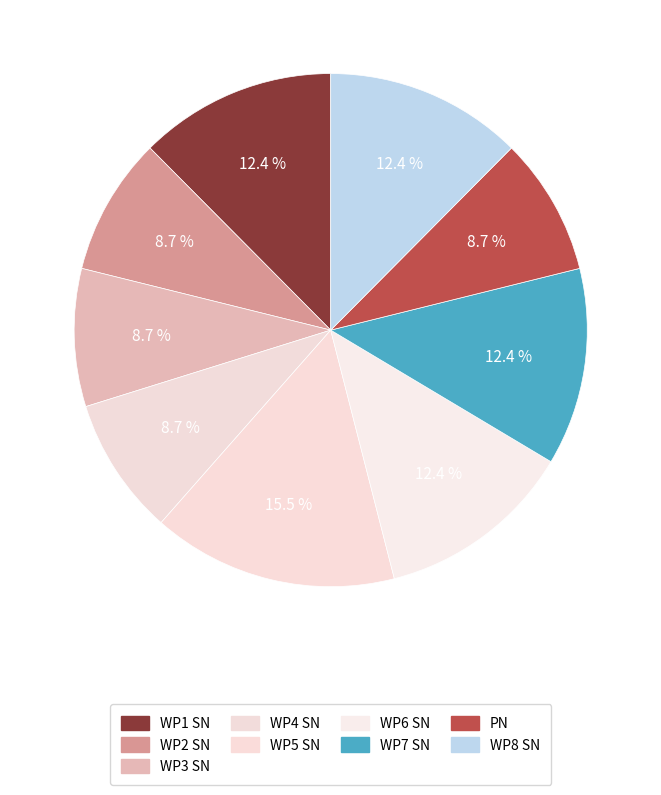

How many slices are in this pie chart?

9